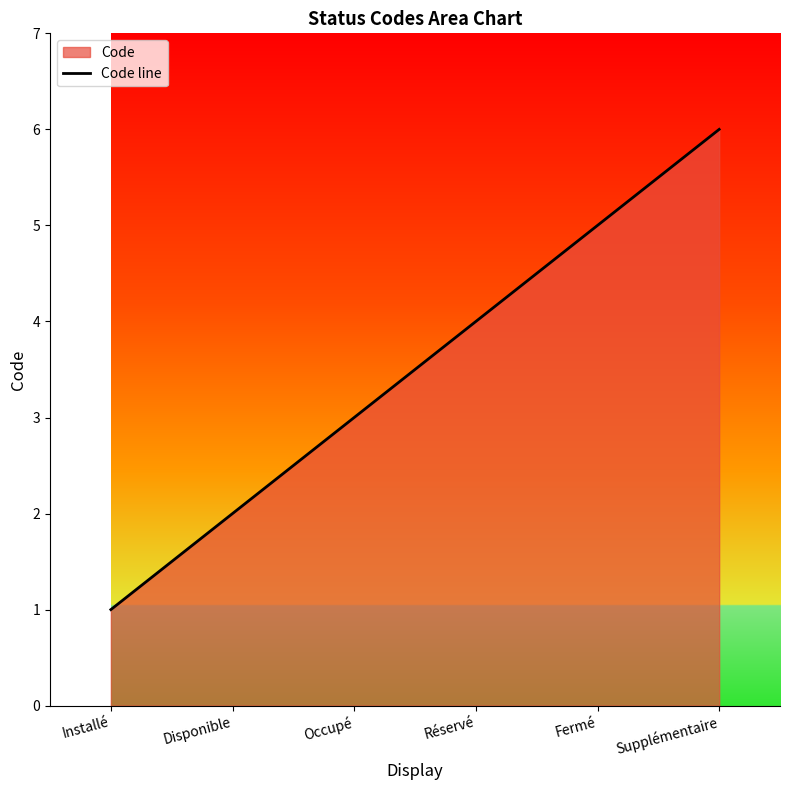

What position from the right is Supplémentaire?

1